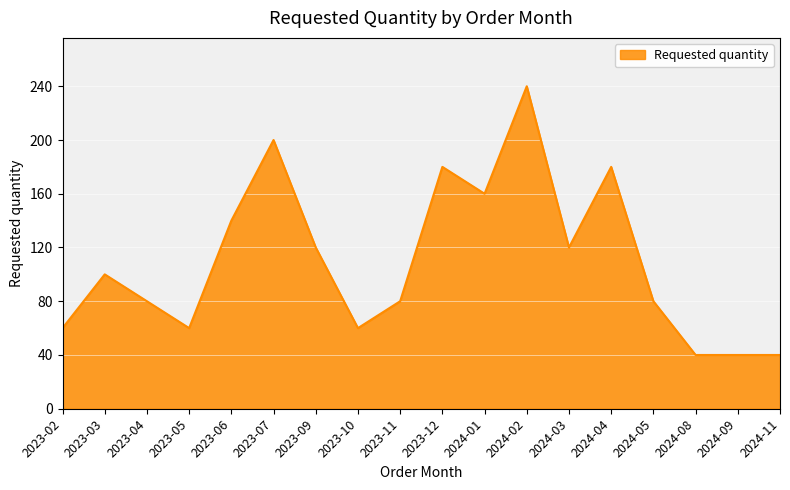

What is the difference between the maximum and minimum values?

200